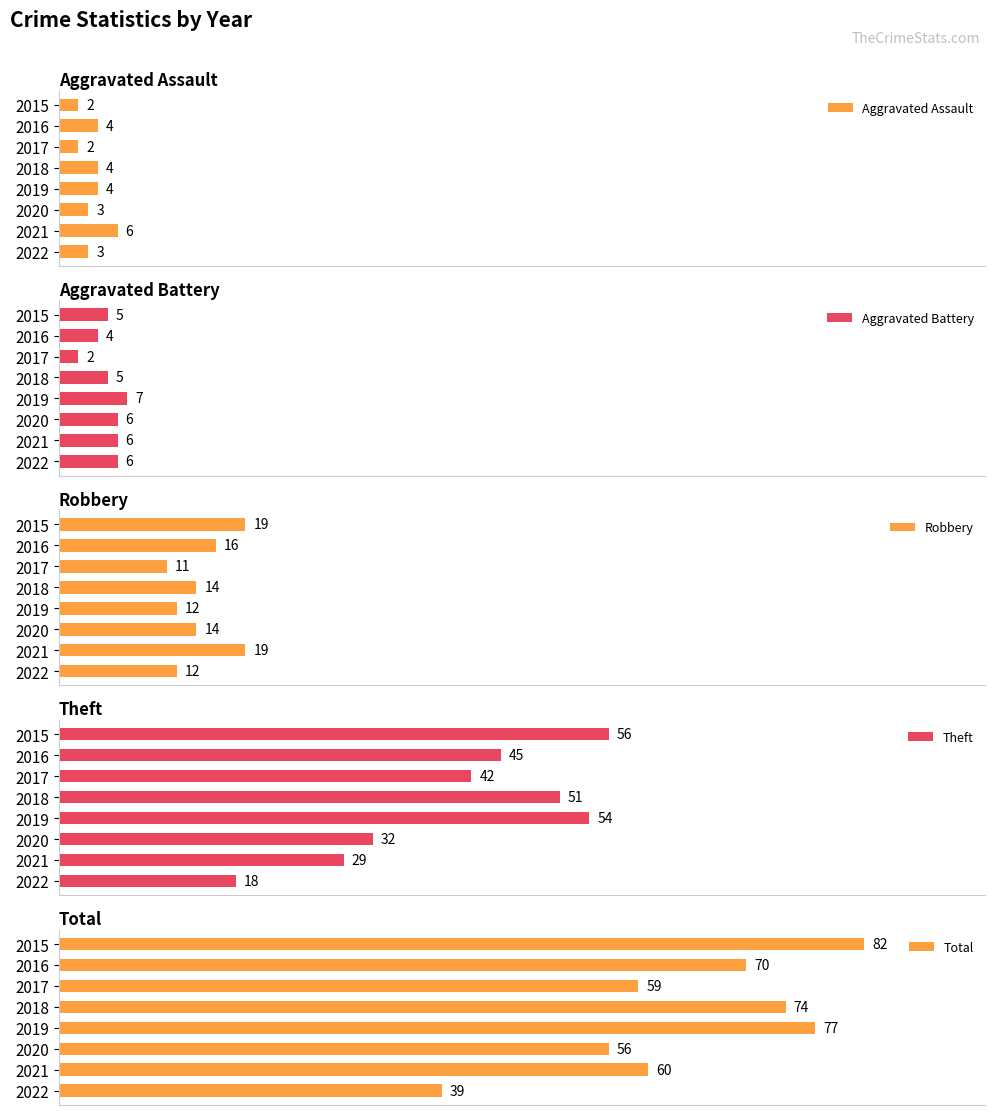

Which series has the largest total across all categories?

Total